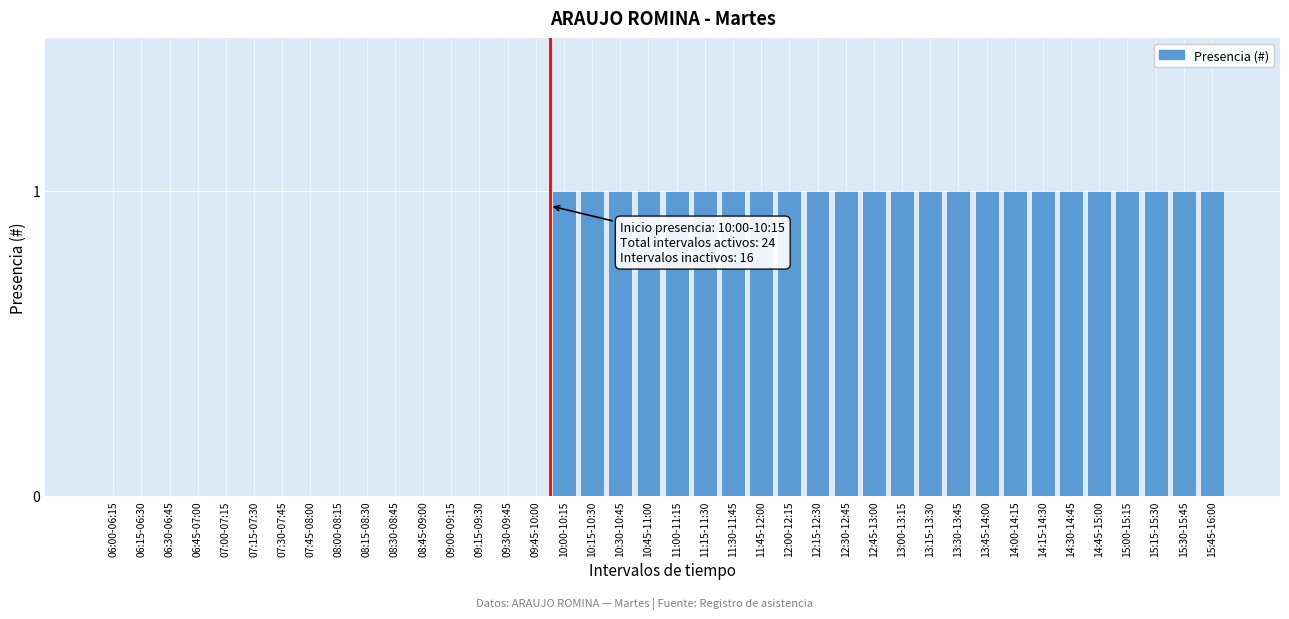

What is the sum of all values?

24